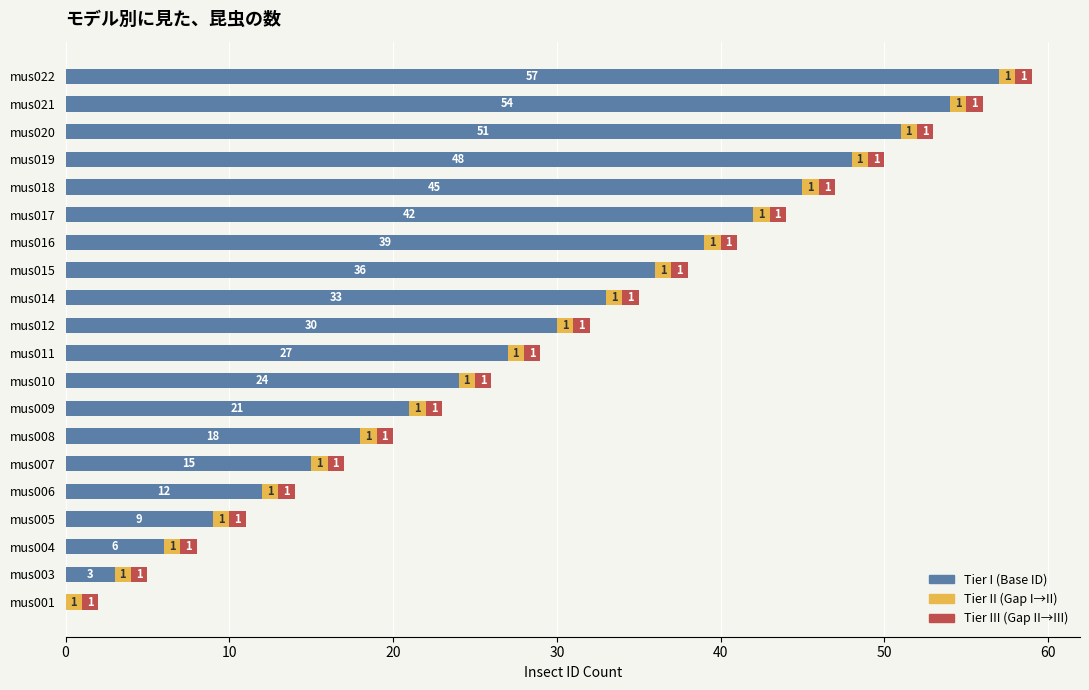

Count the number of data series in this chart.

3